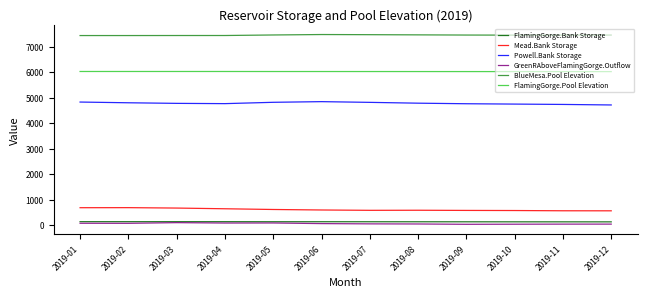

What is the greatest value displayed?

7477.9